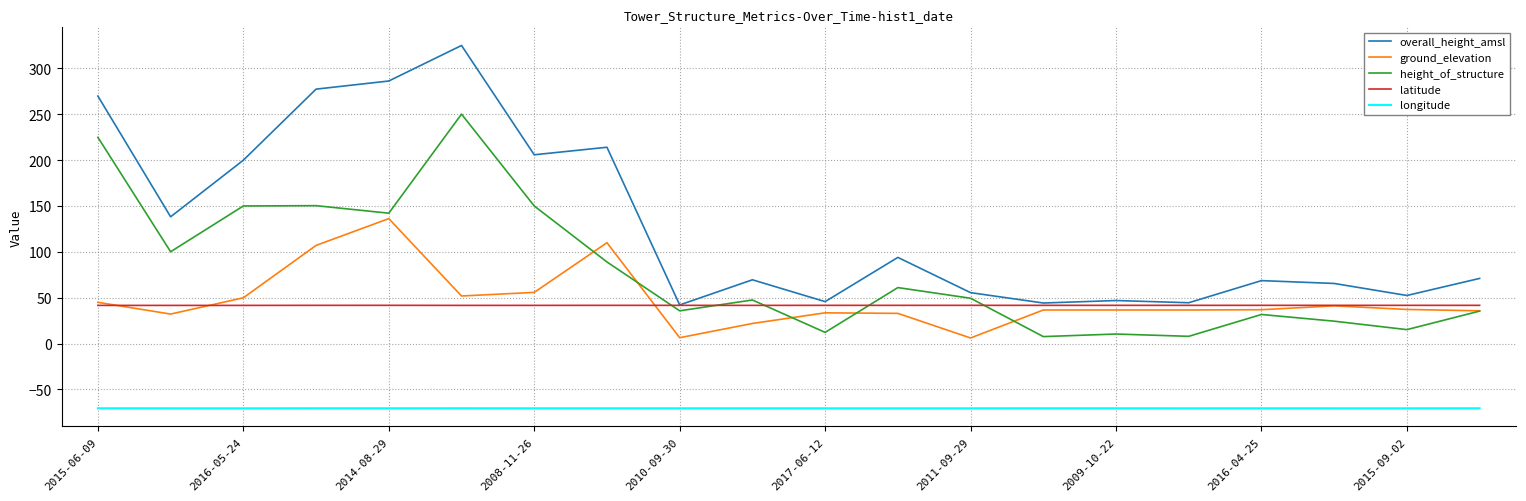

Which series has the largest total across all categories?

overall_height_amsl